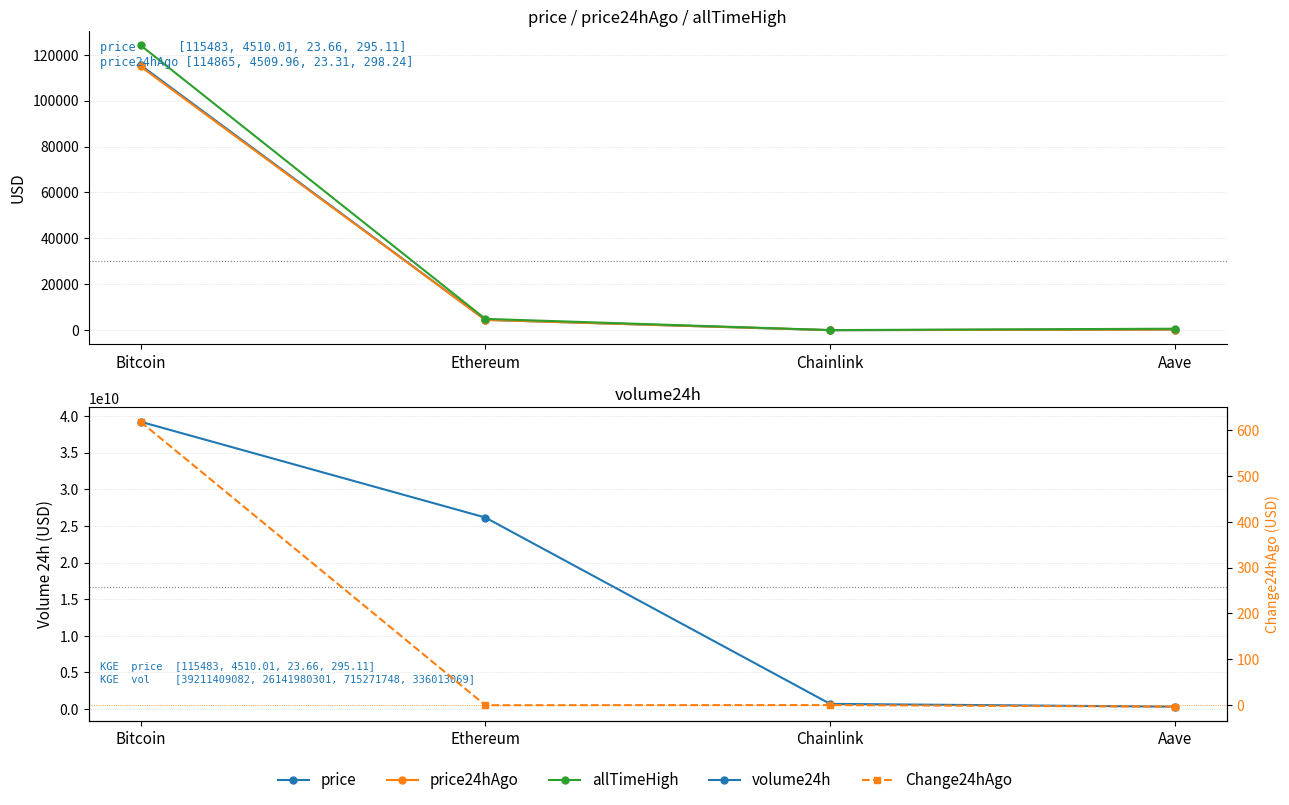

What value does the volume24h series have at Aave?

336013069.0